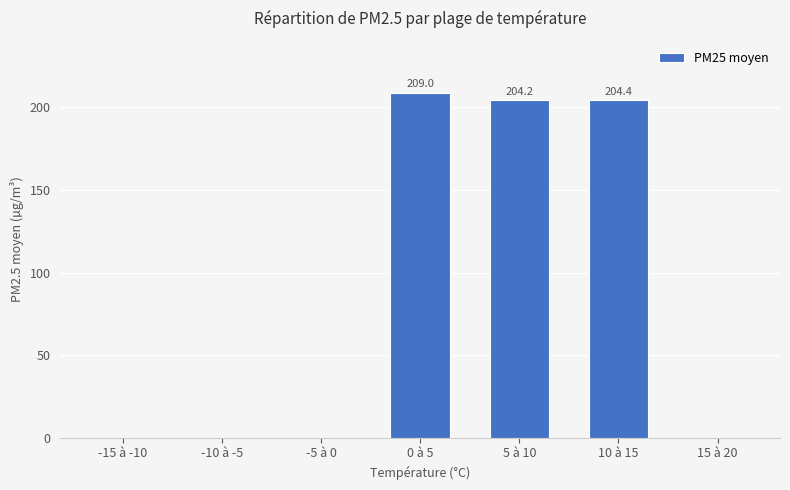

How many distinct data groups are displayed?

1